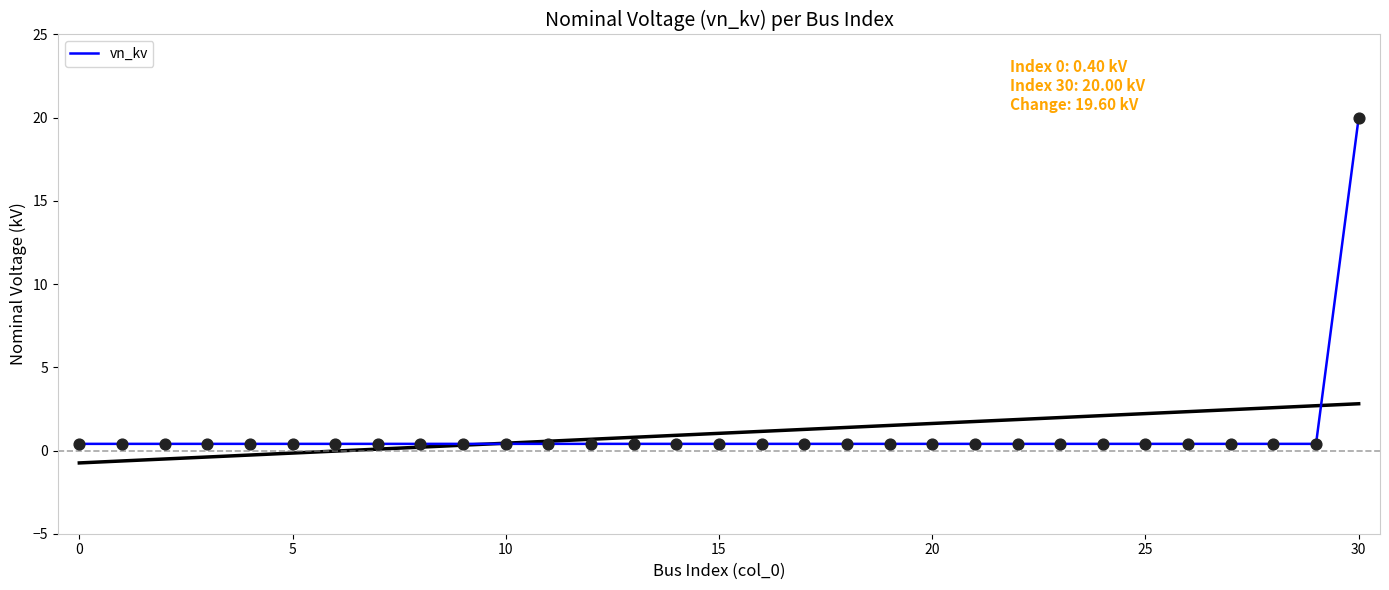

Between 9 and 21, which is larger?

9